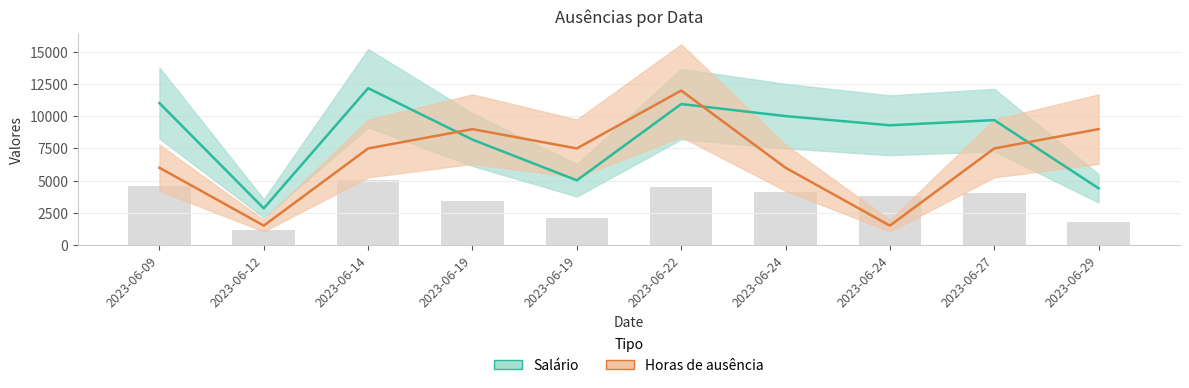

At which category does the chart reach its peak across all series?

2023-06-14